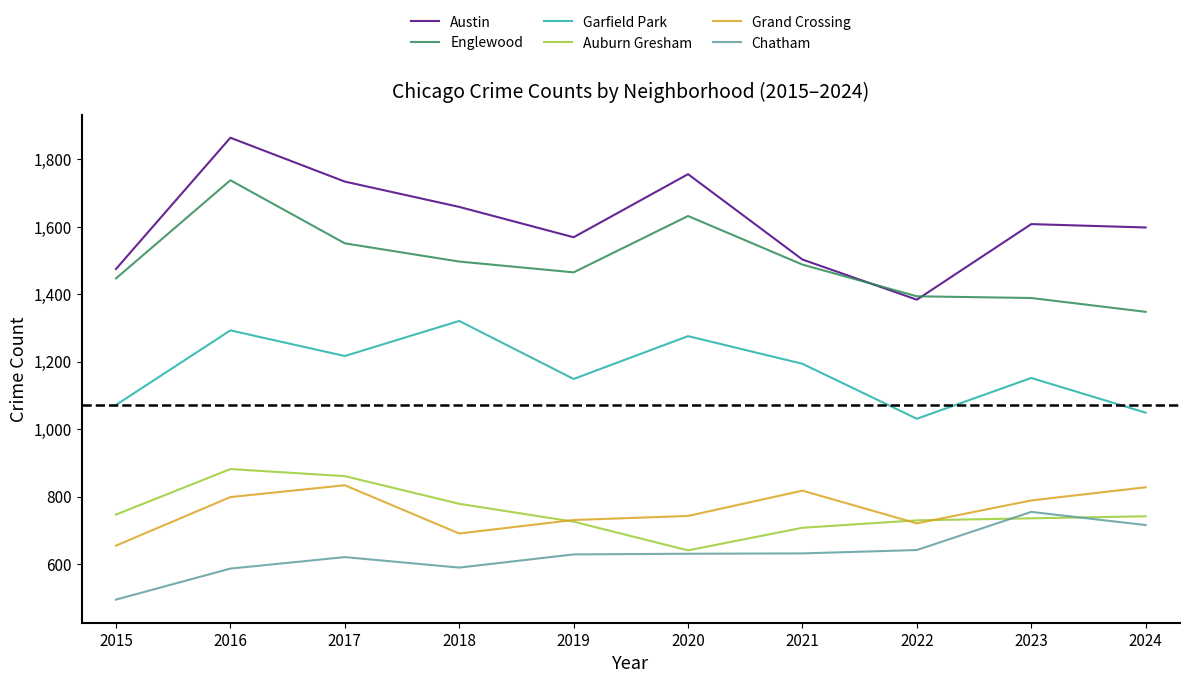

Is it true that Englewood equals 1348 at 2024?

True